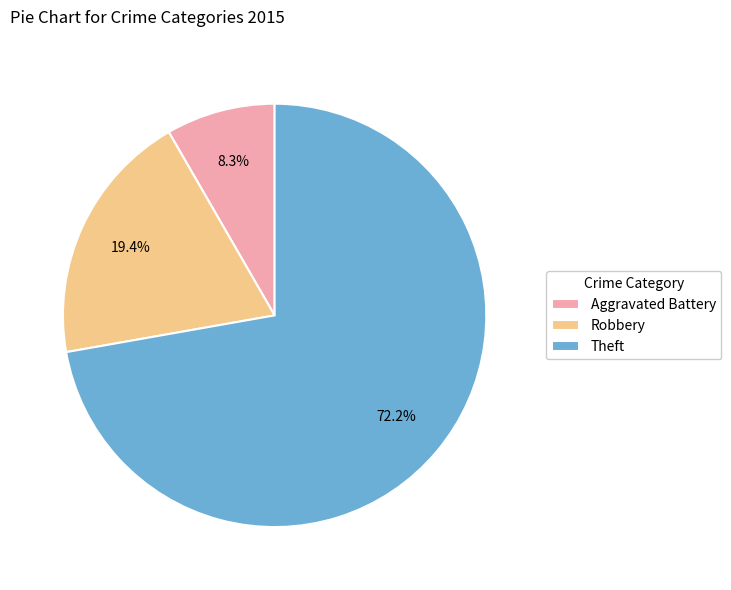

Is Theft the majority of the pie?

Yes